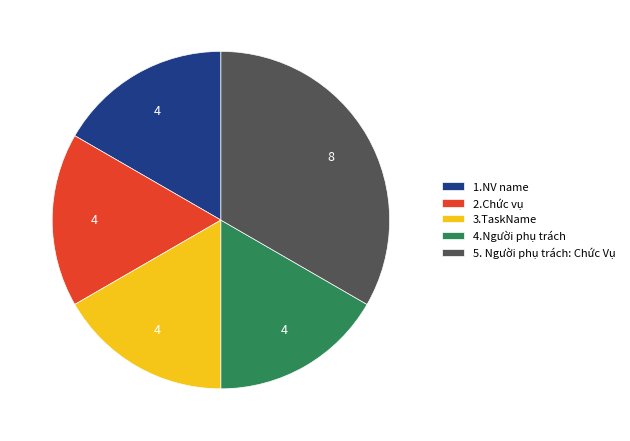

What is the ratio of the value at 1.NV name to the value at 2.Chức vụ?

1.0